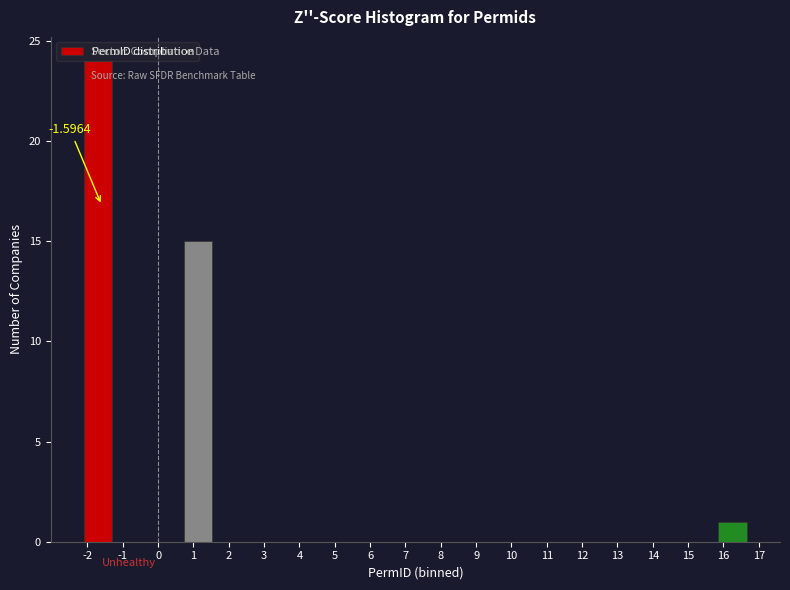

Over which range of the x-axis is the bar tallest?

-2.1 to -1.2